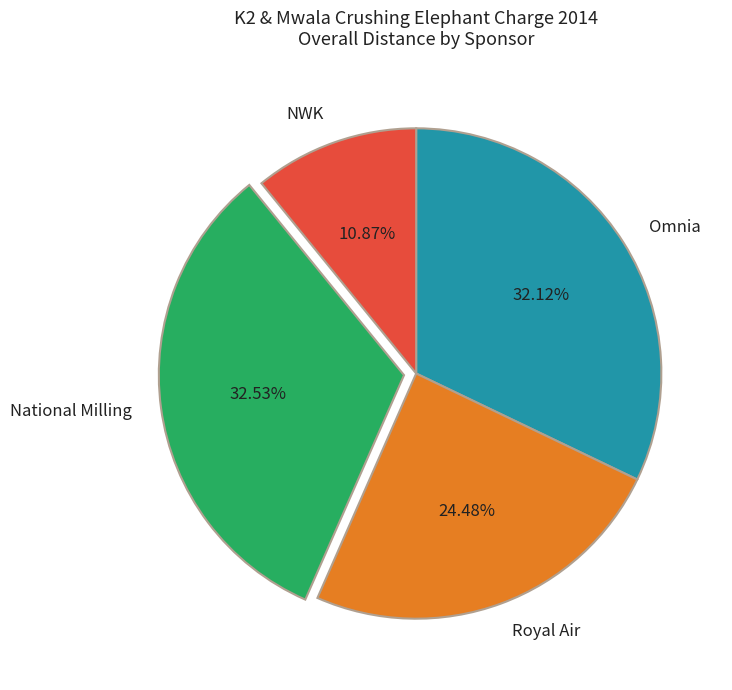

Count the number of slices in the pie.

4